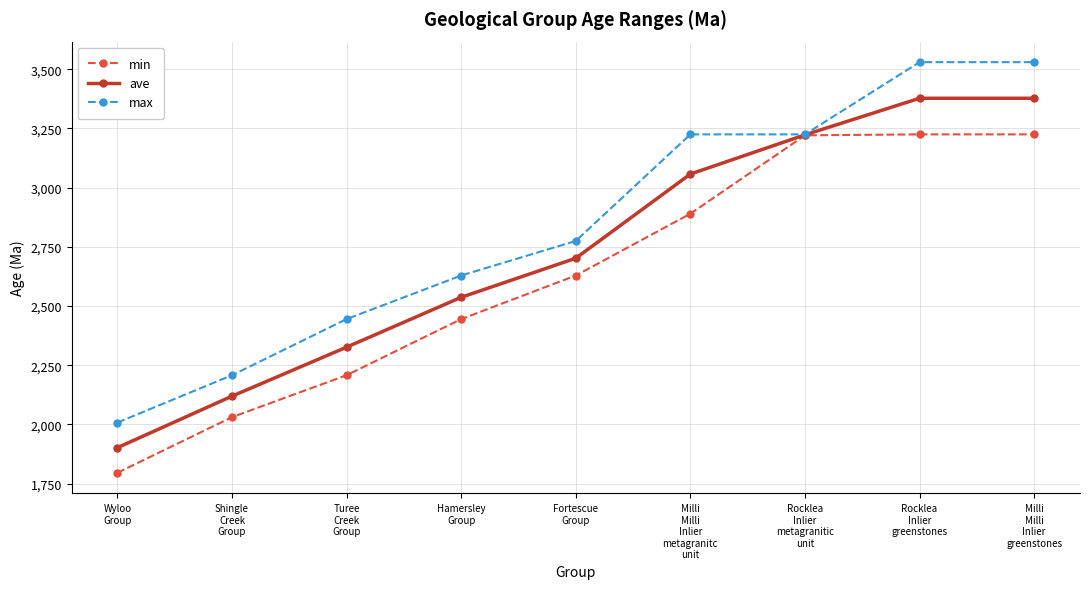

What is the lowest value of the max series?

2008.0